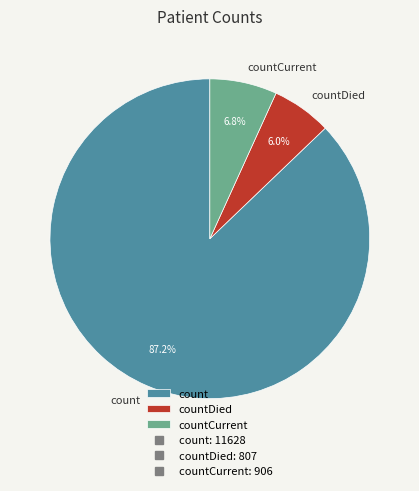

To the nearest percent, what percentage of the pie is countCurrent?

7%